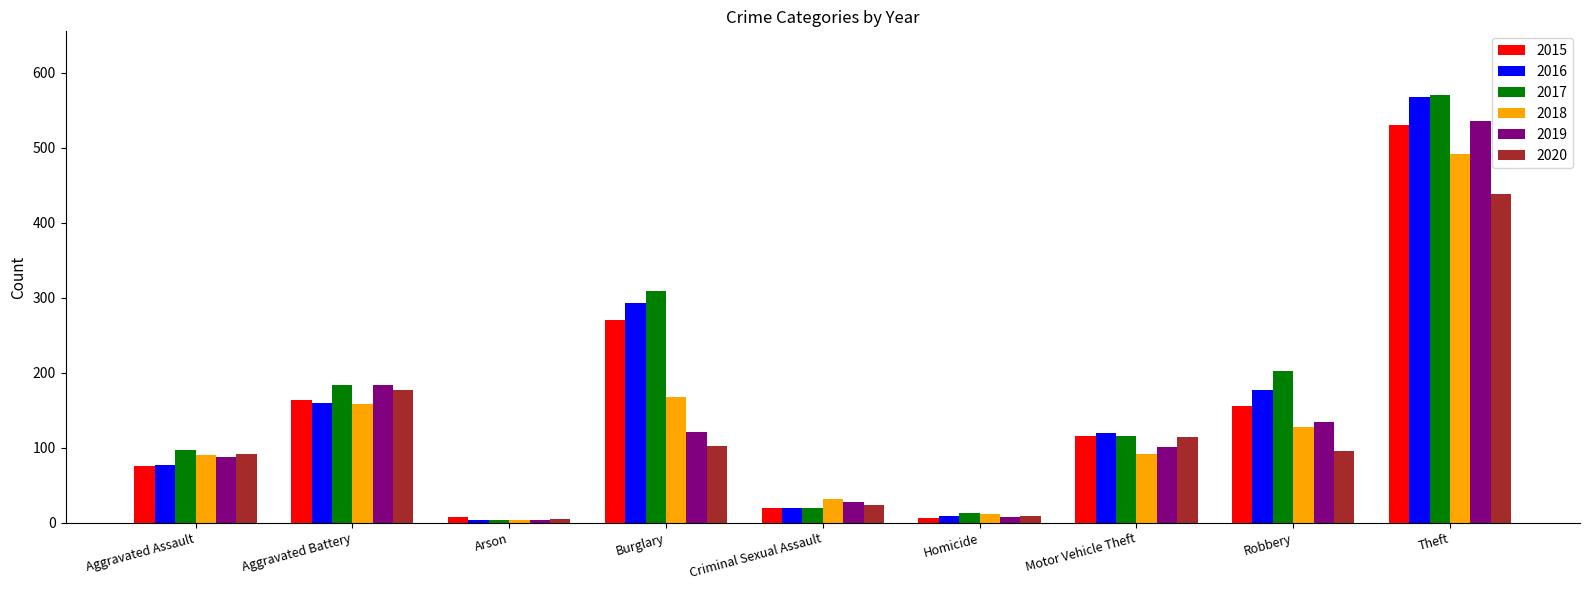

How many series are shown in this chart?

6